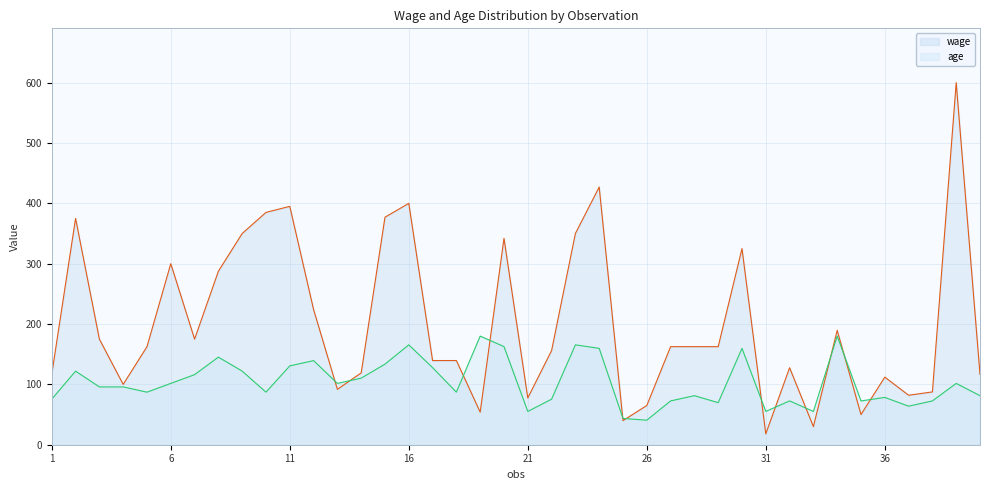

Does the chart display data point markers on the line(s)?

No